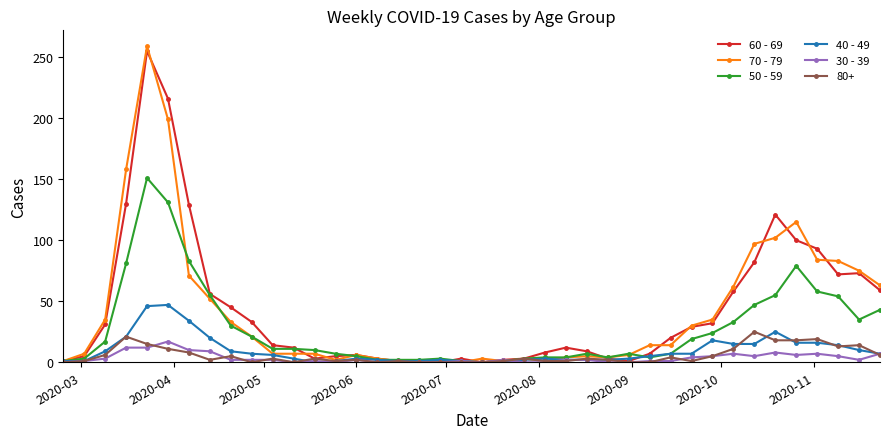

What is the greatest value displayed?

259